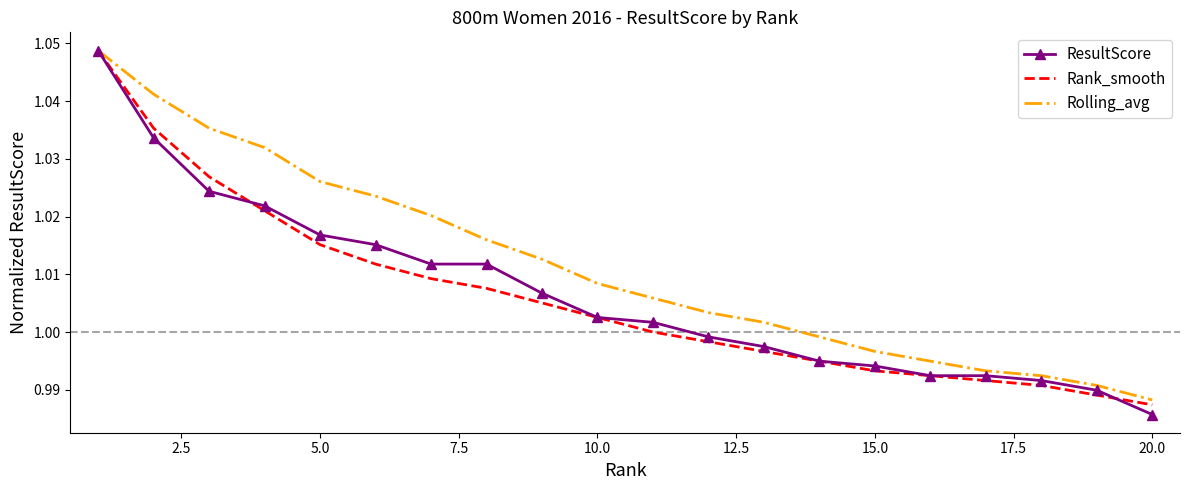

Which series has the largest total across all categories?

Rolling_avg